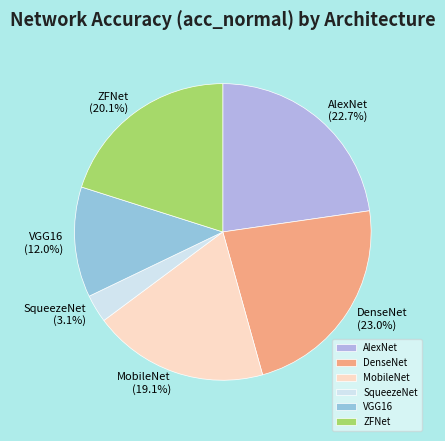

The MobileNet slice represents 19% of the pie. True or false?

True